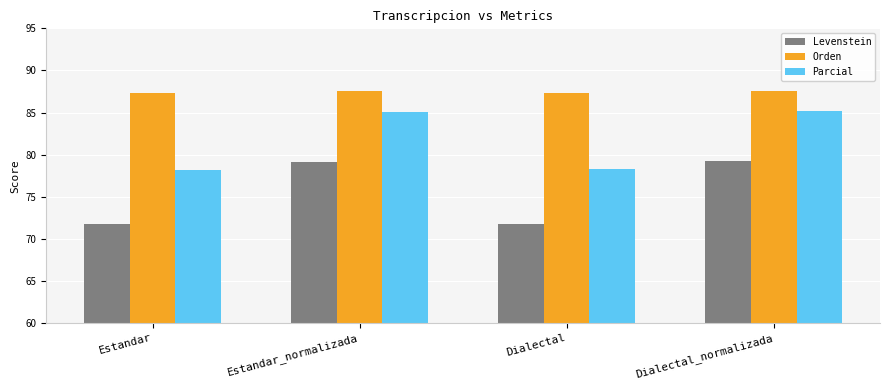

What is the difference between the highest and lowest values at Dialectal_normalizada?

8.4